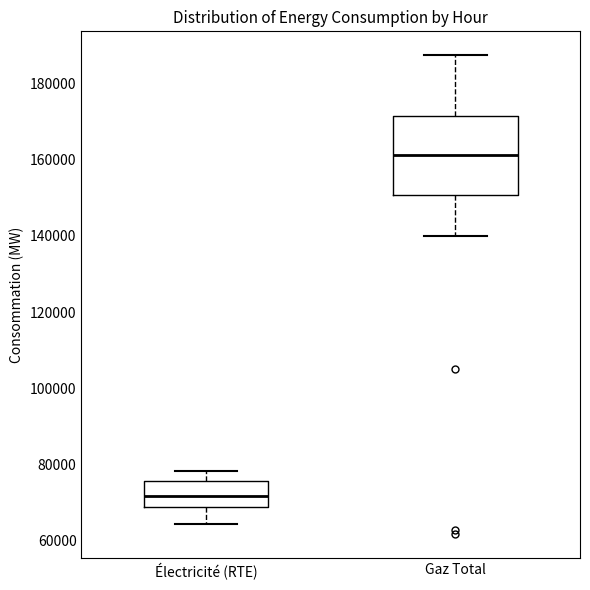

Which box has the lowest median line?

Électricité (RTE)